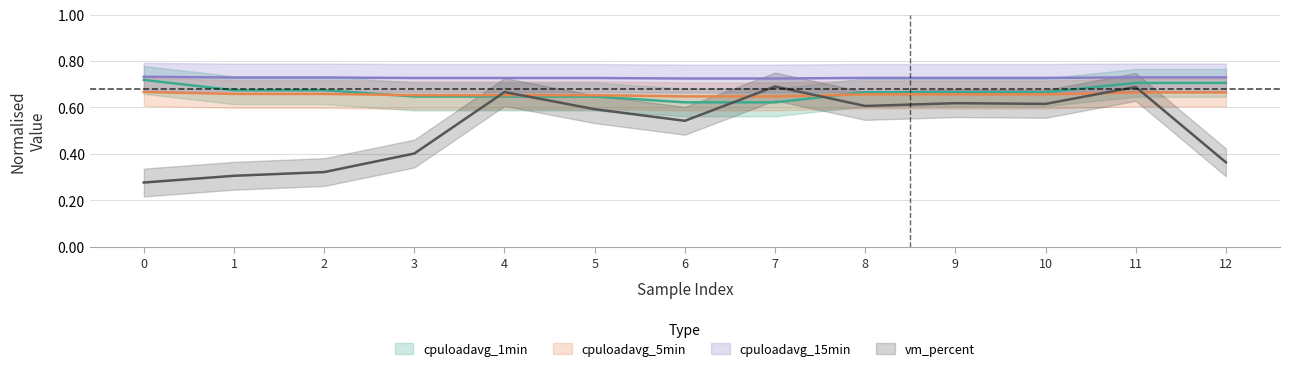

What is the sum of all cpuloadavg_15min values?

9.5